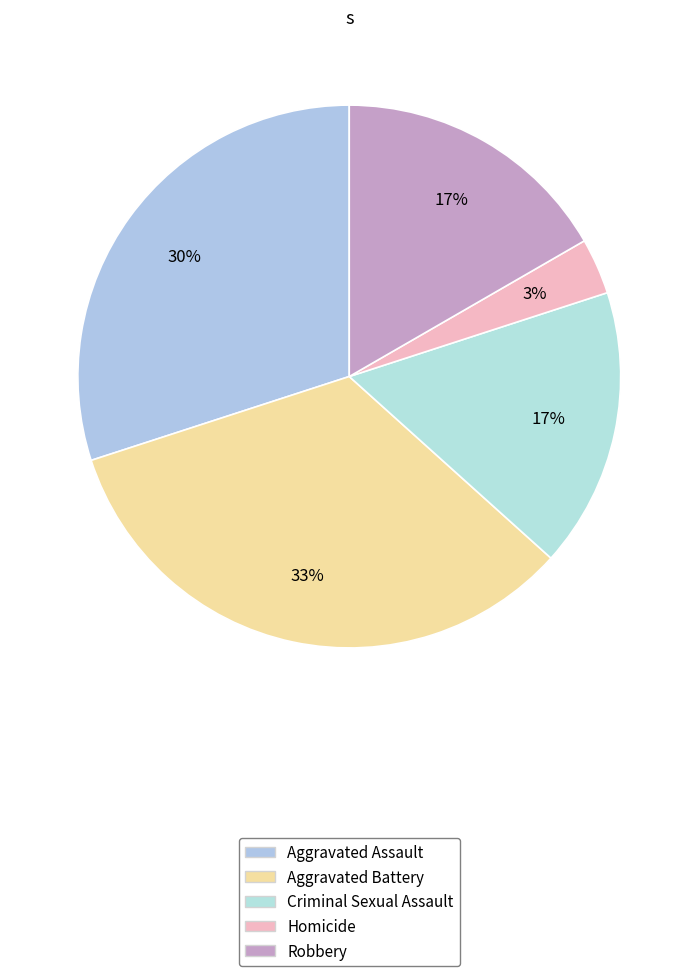

The Aggravated Battery slice represents 43% of the pie. True or false?

False